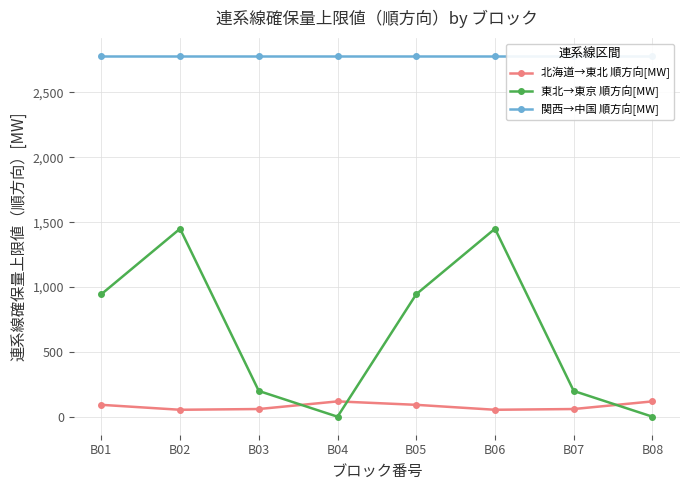

Which series changed the most between B04 and B07?

東北→東京 順方向[MW]